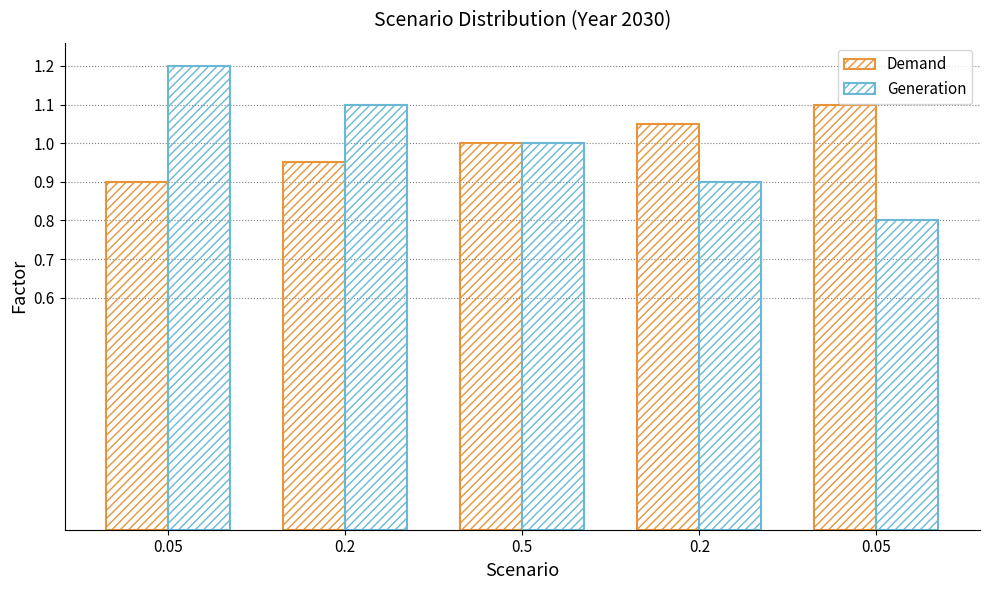

How many categories are shown in the chart?

5